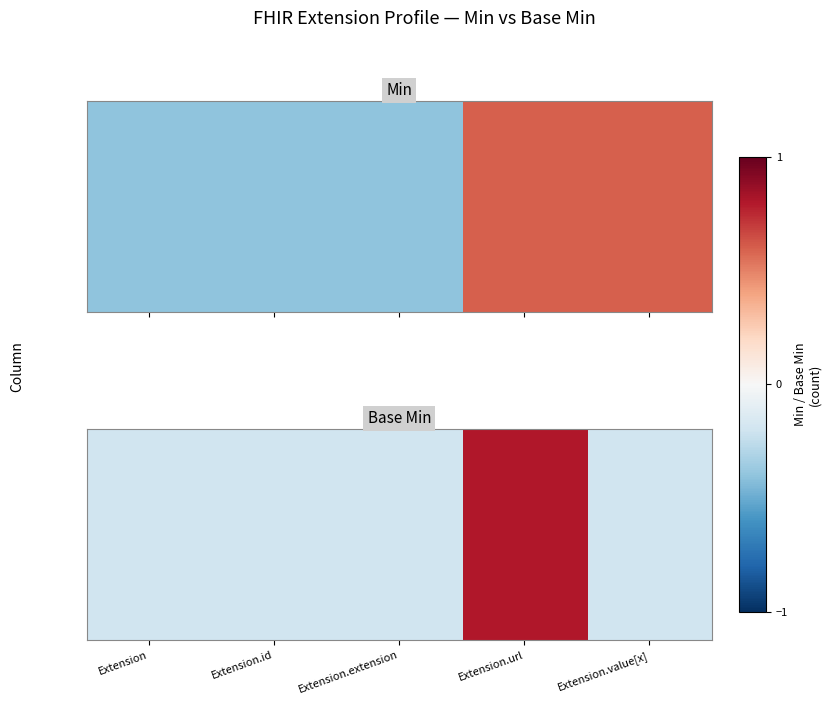

The chart shows a value of -0.1 at Extension.value[x]. True or false?

False